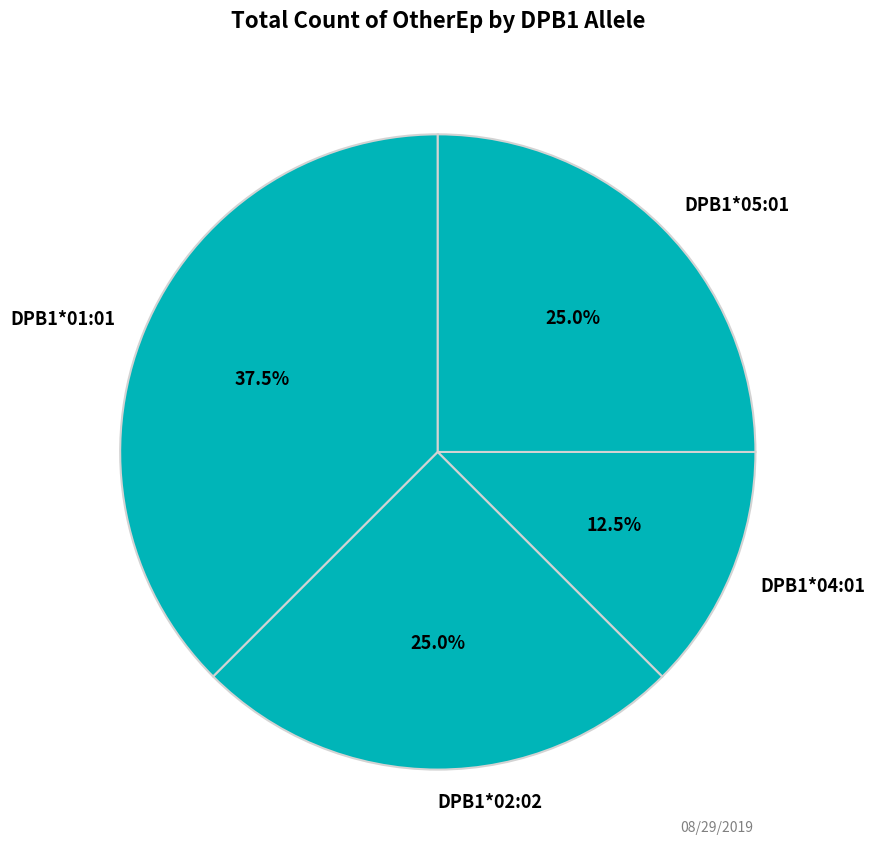

Does any single category account for the majority?

No